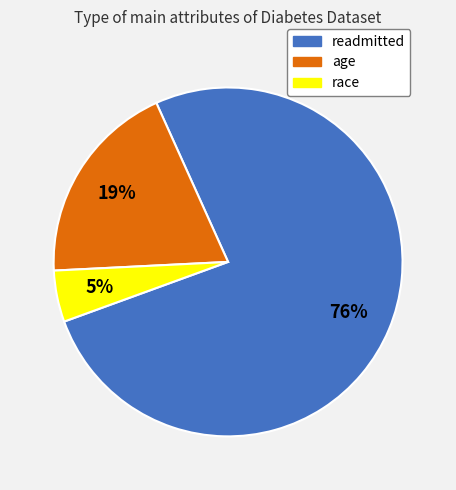

Which slice represents more than half of the pie?

readmitted